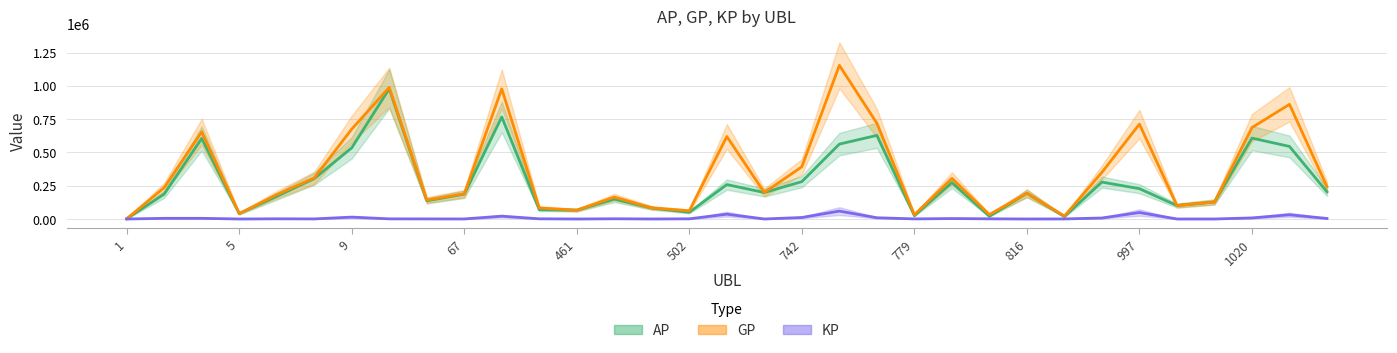

Which label corresponds to the smallest value in the chart?

1